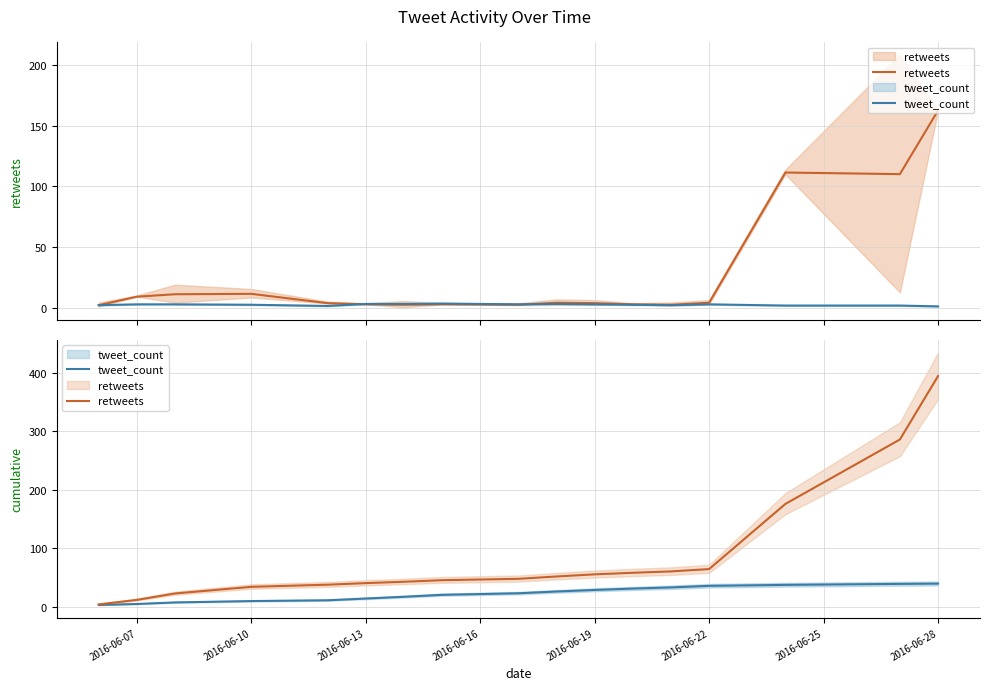

What are all the series names shown in the legend?

retweets, tweet_count